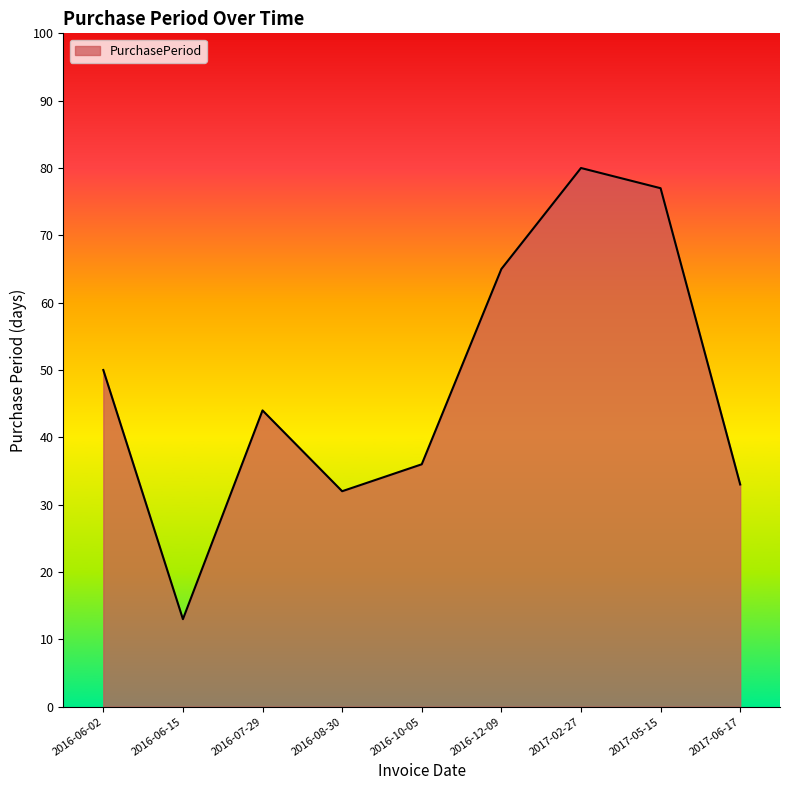

Which label corresponds to the smallest value in the chart?

2016-06-15